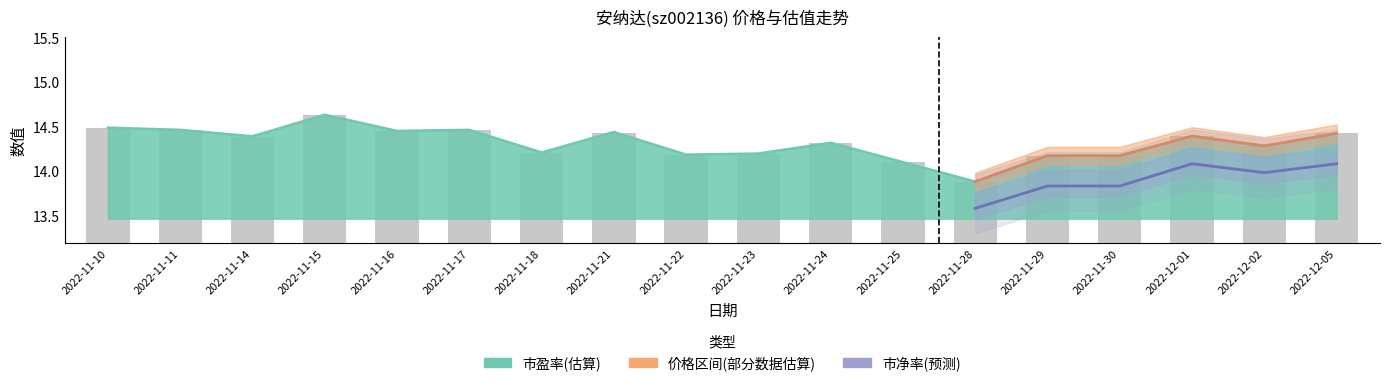

What is the difference between the maximum and minimum values in the 市盈率 series?

0.8